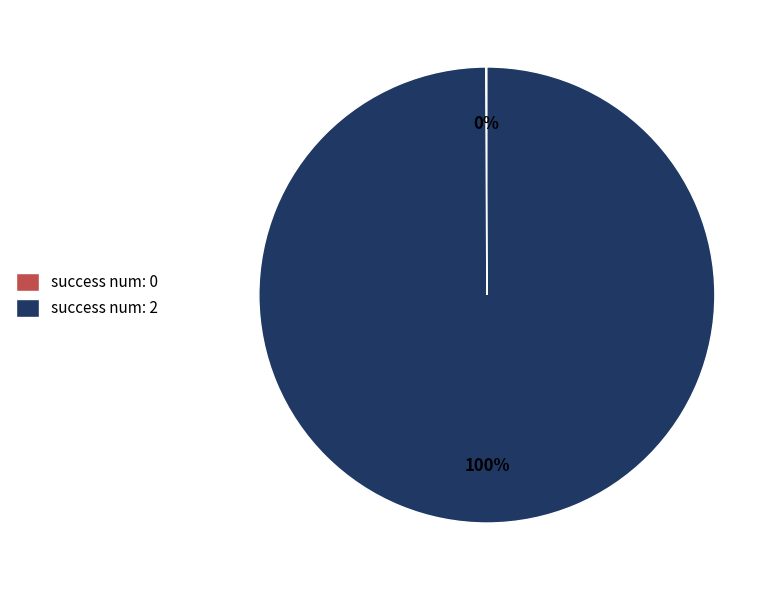

What is the majority slice?

success num: 2